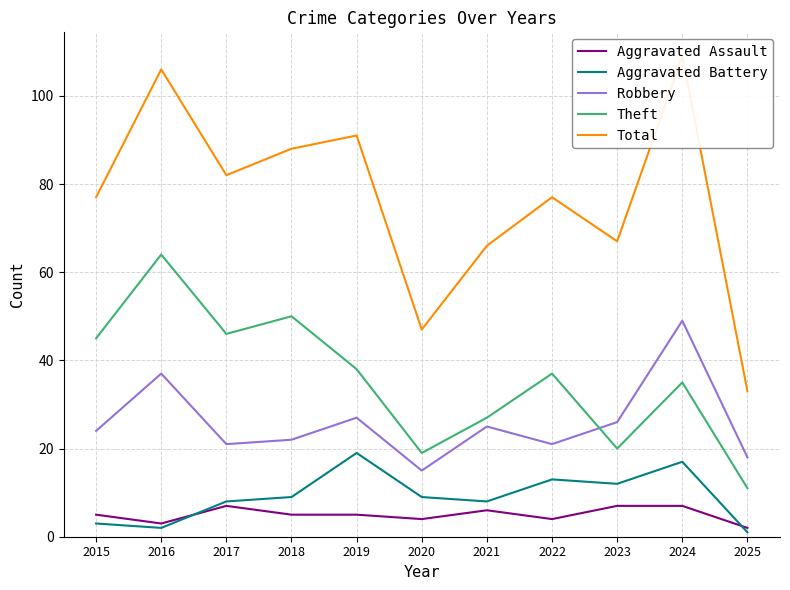

Is it true that Aggravated Battery equals 3 at 2020?

False